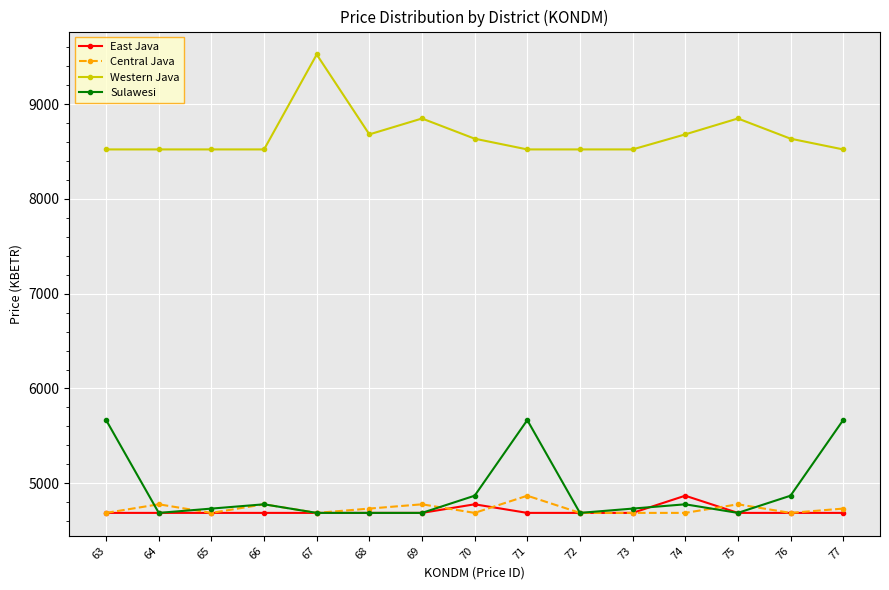

What is the difference between the maximum and minimum values in the Western Java series?

1001.8